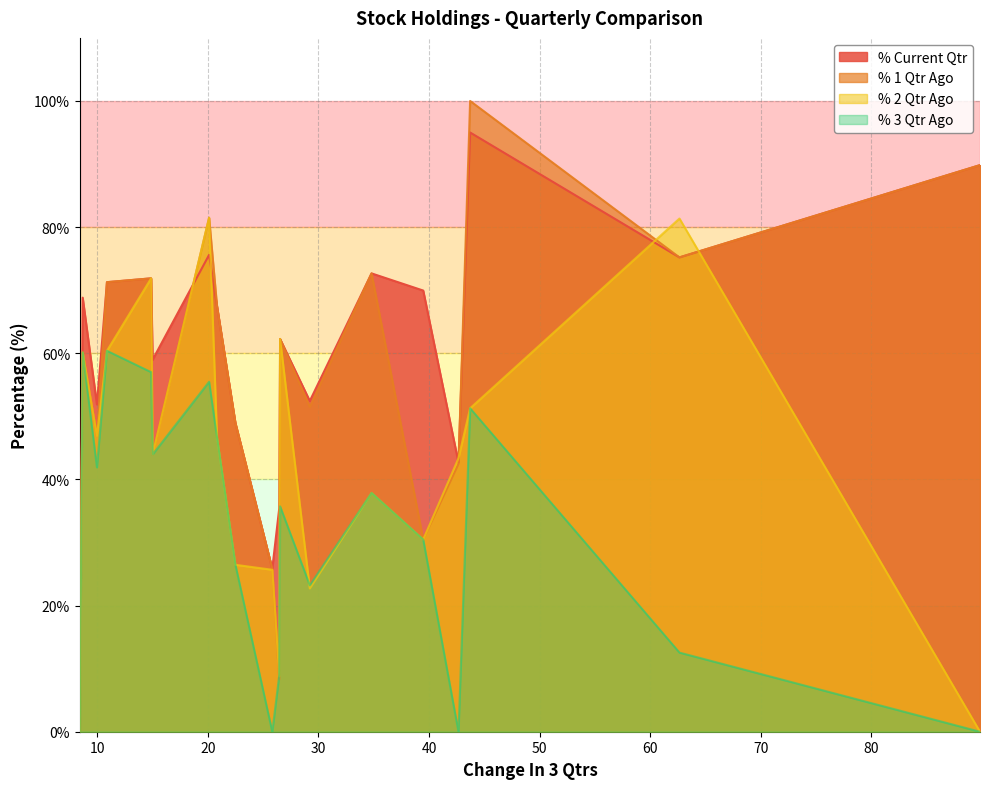

Rank the series by their maximum value, from highest to lowest.

% 1 Qtr Ago, % Current Qtr, % 2 Qtr Ago, % 3 Qtr Ago